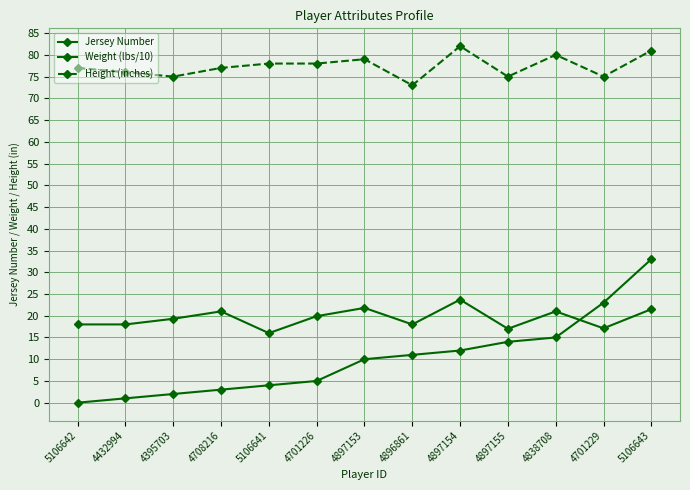

How many data points does each series have?

13